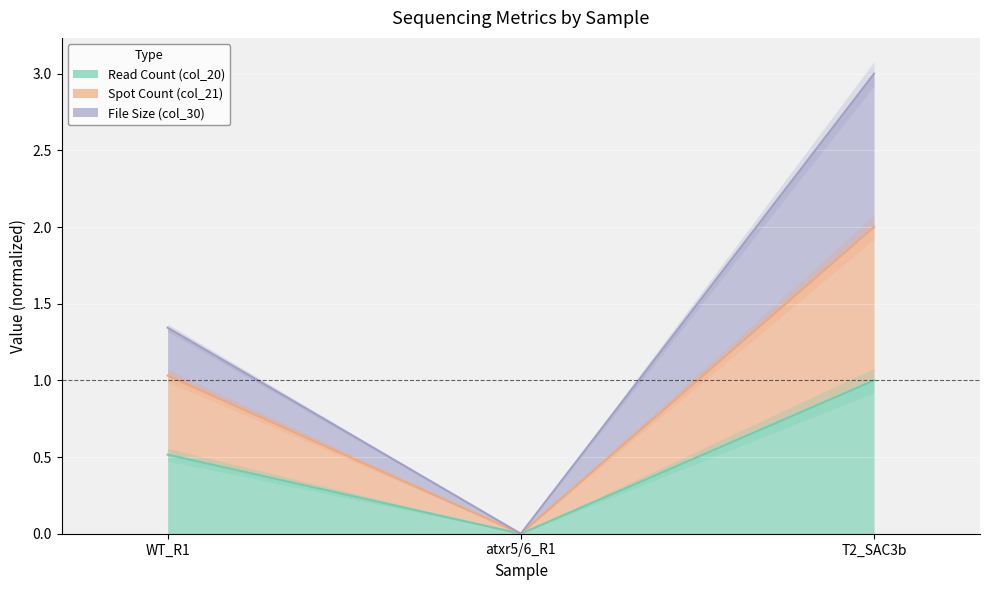

Which series changed the most between atxr5/6_R1 and T2_SAC3b?

File Size (col_30)